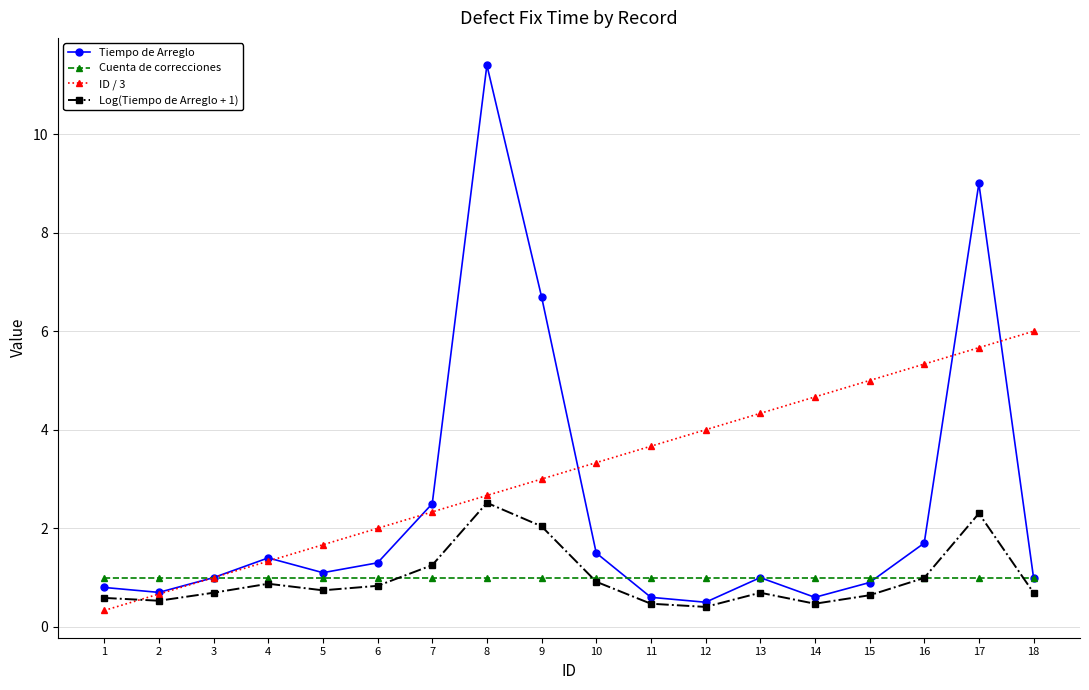

What is the total value across all series at 1?

2.7